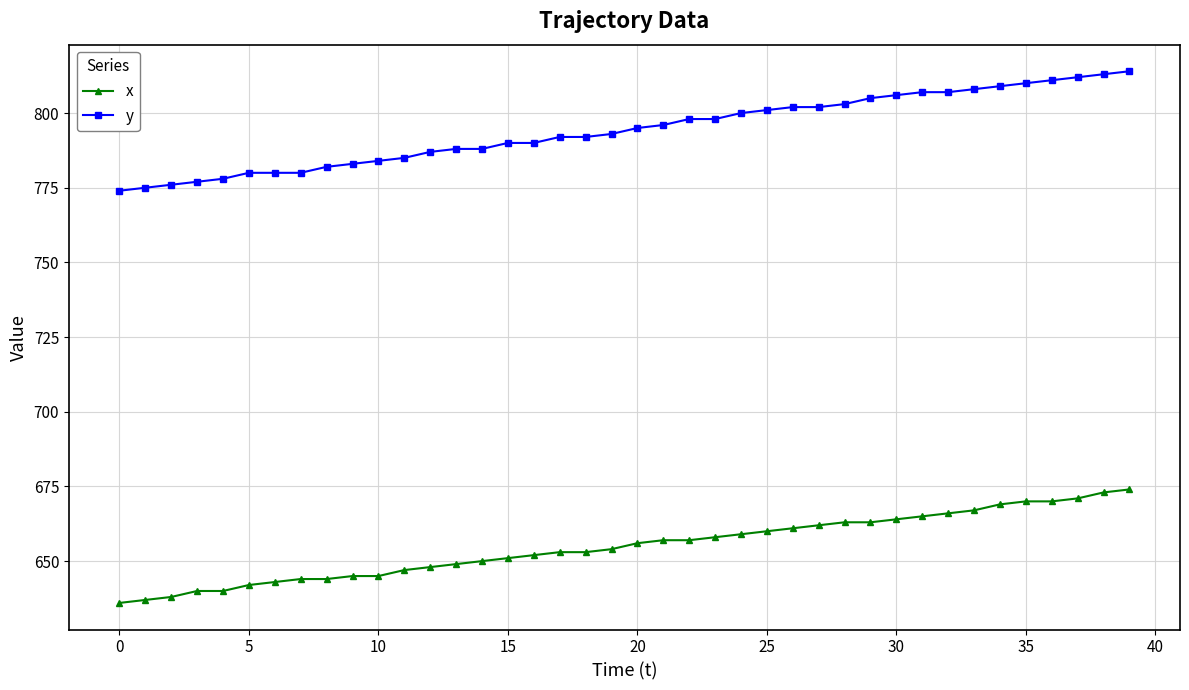

Which series has the largest total across all categories?

y